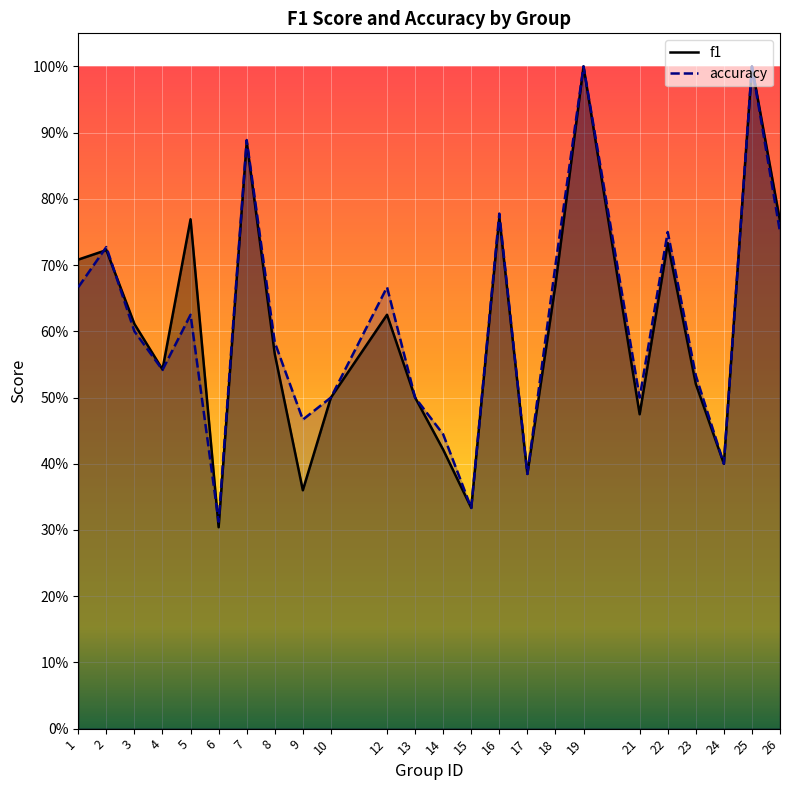

Between 19 and 24, which series saw the biggest shift?

f1